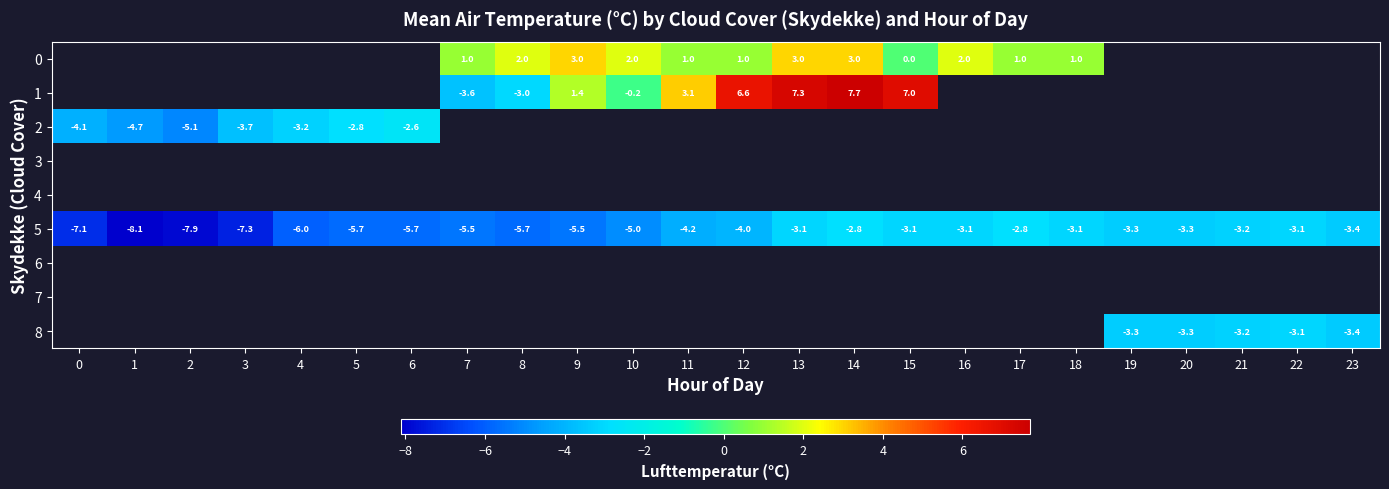

What is the difference between the maximum and second lowest values in the 5 series?

5.1